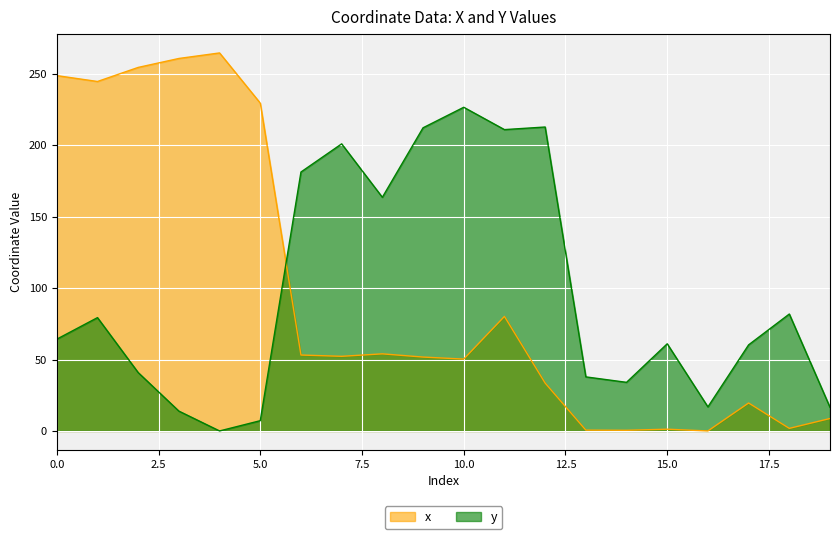

Which series has the largest range (max minus min)?

x